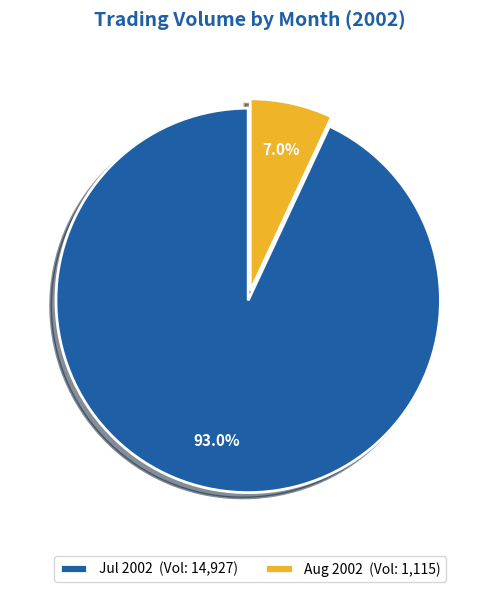

How many segments does this pie chart have?

2